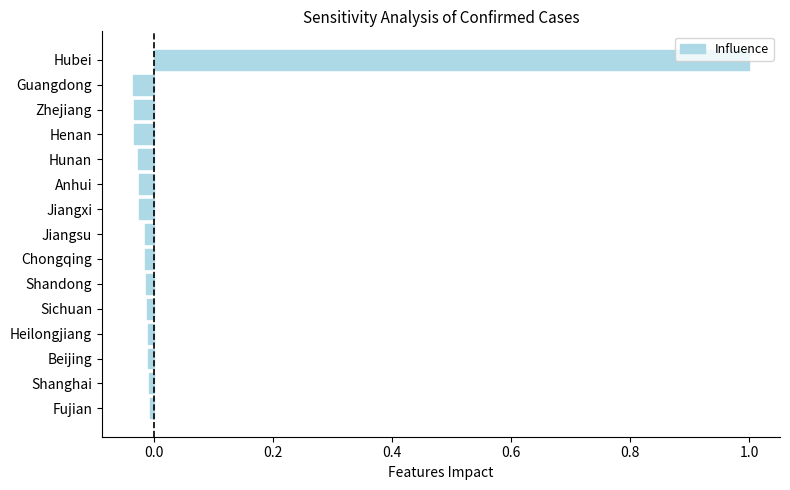

How many series are shown in this chart?

1